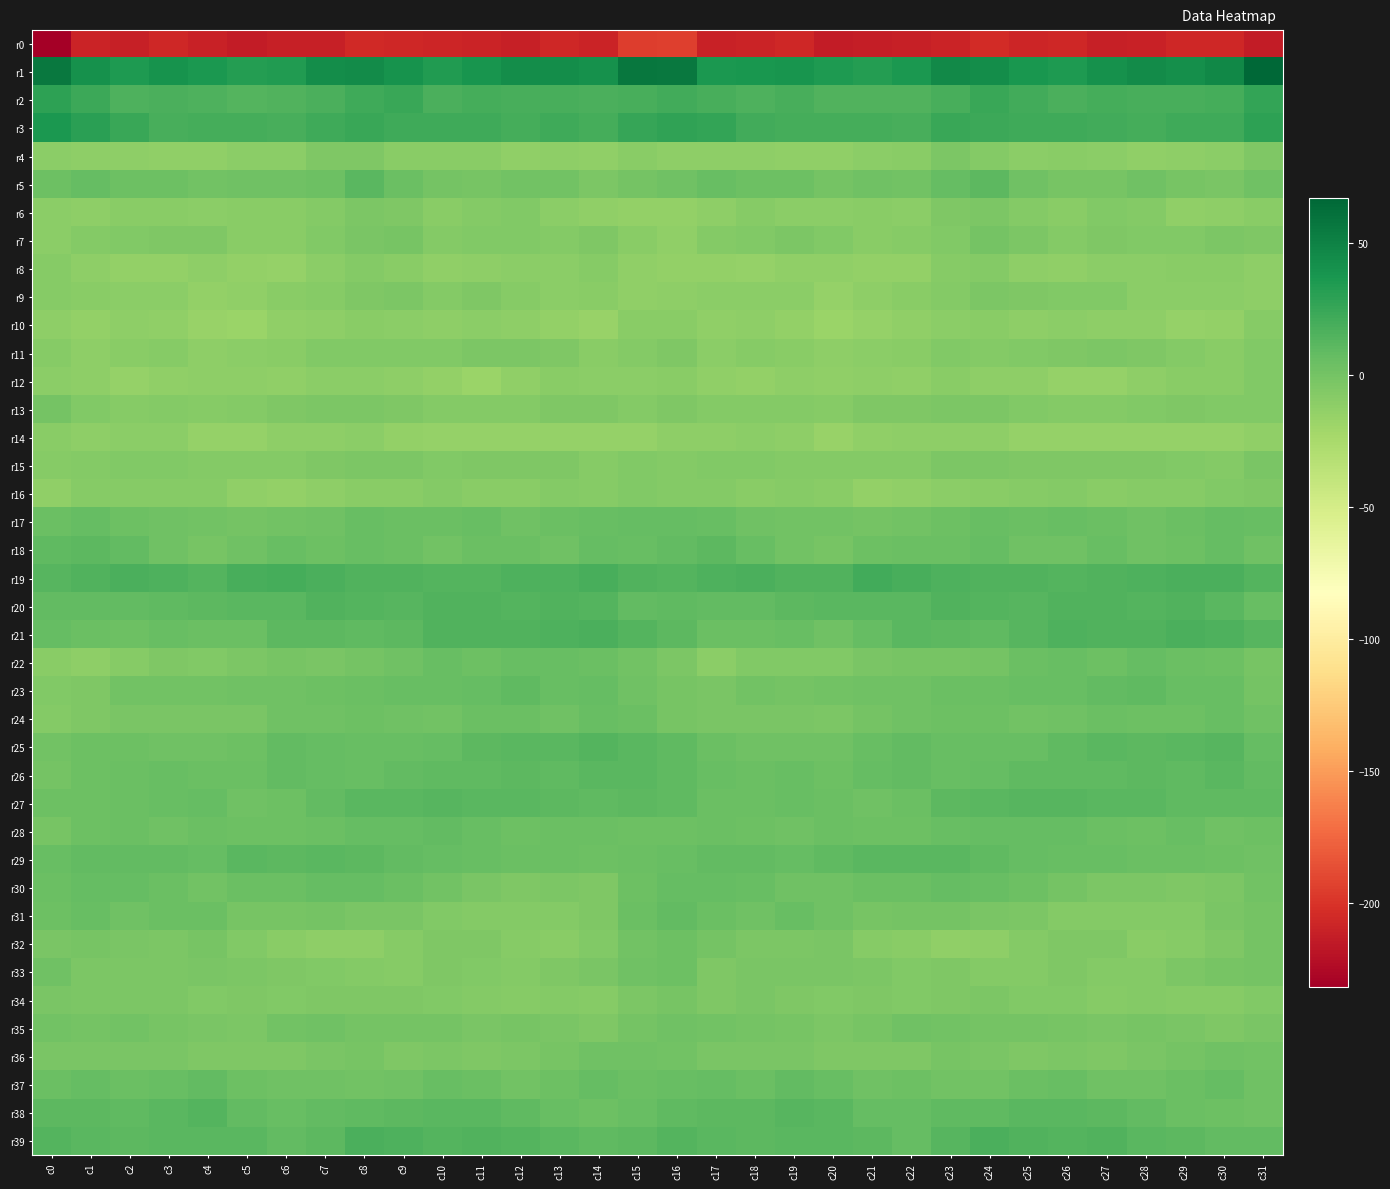

Count the number of data series in this chart.

40